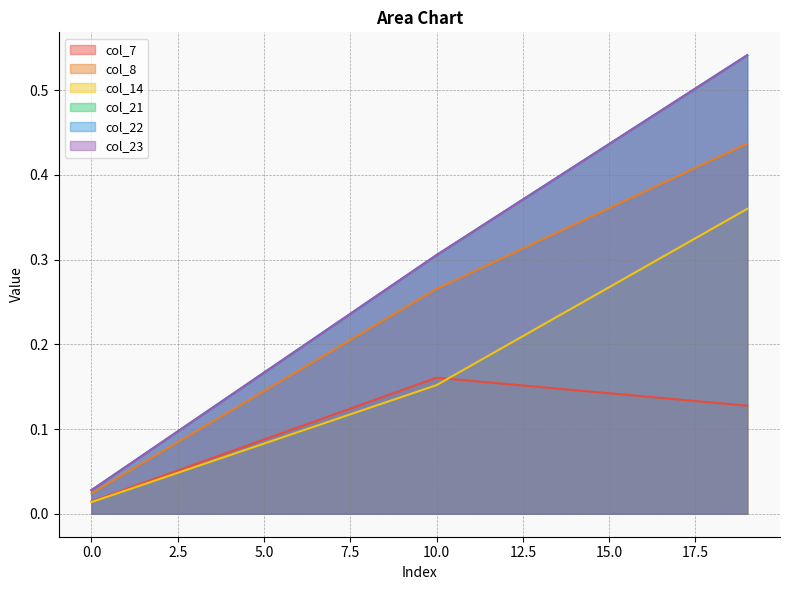

Which series has the largest total across all categories?

col_21